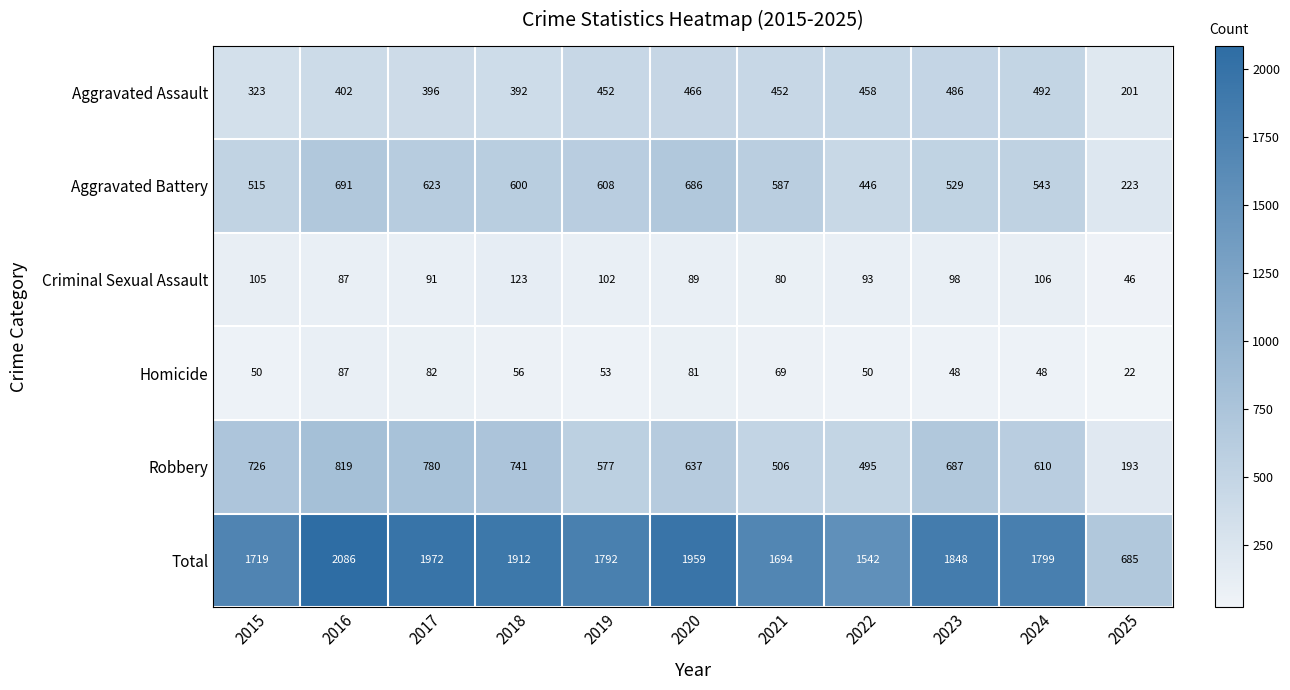

Is it true that Criminal Sexual Assault equals 167 at 2023?

False